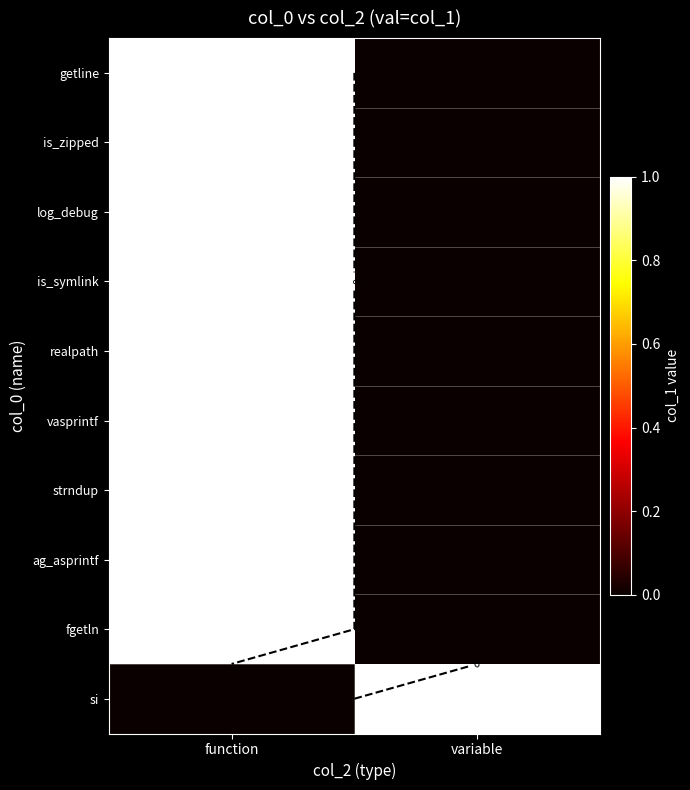

At how many categories does at least one series exceed 0?

2